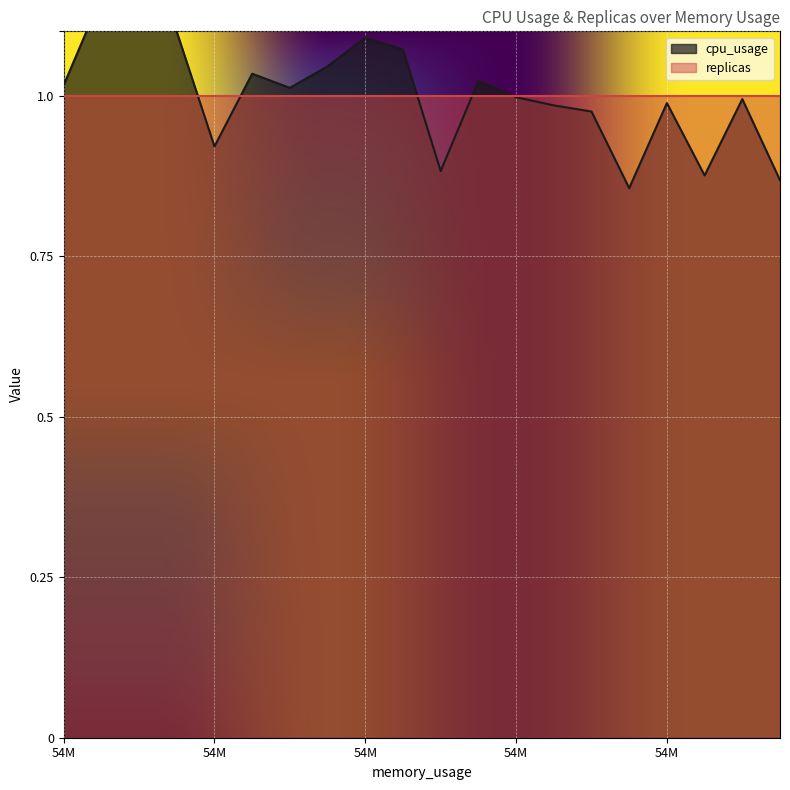

True or false: the data shows 1.0 at 57372672.

True